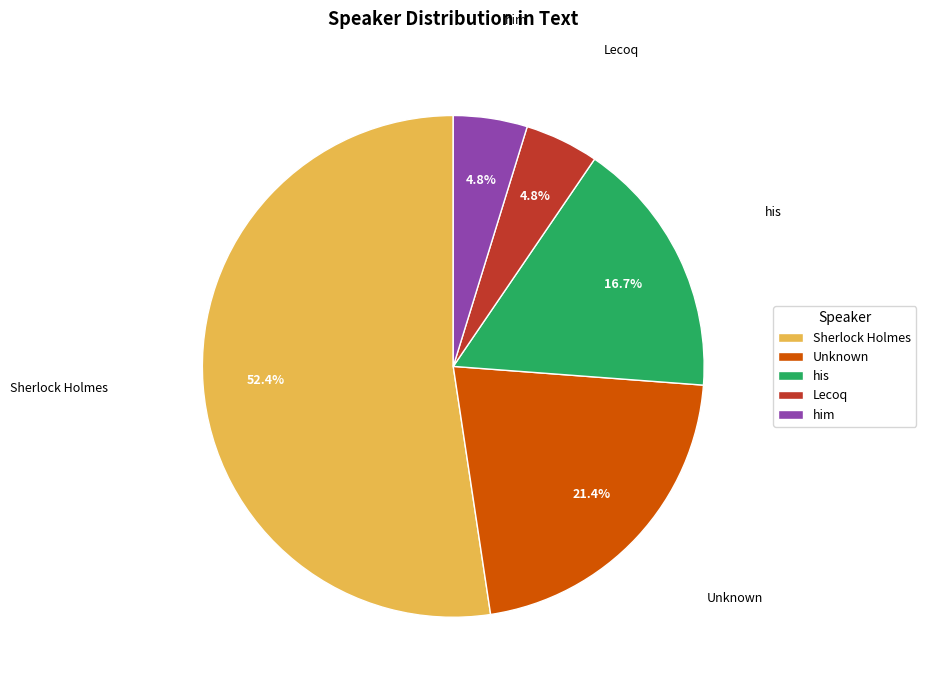

Between Lecoq and Unknown, which is larger?

Unknown